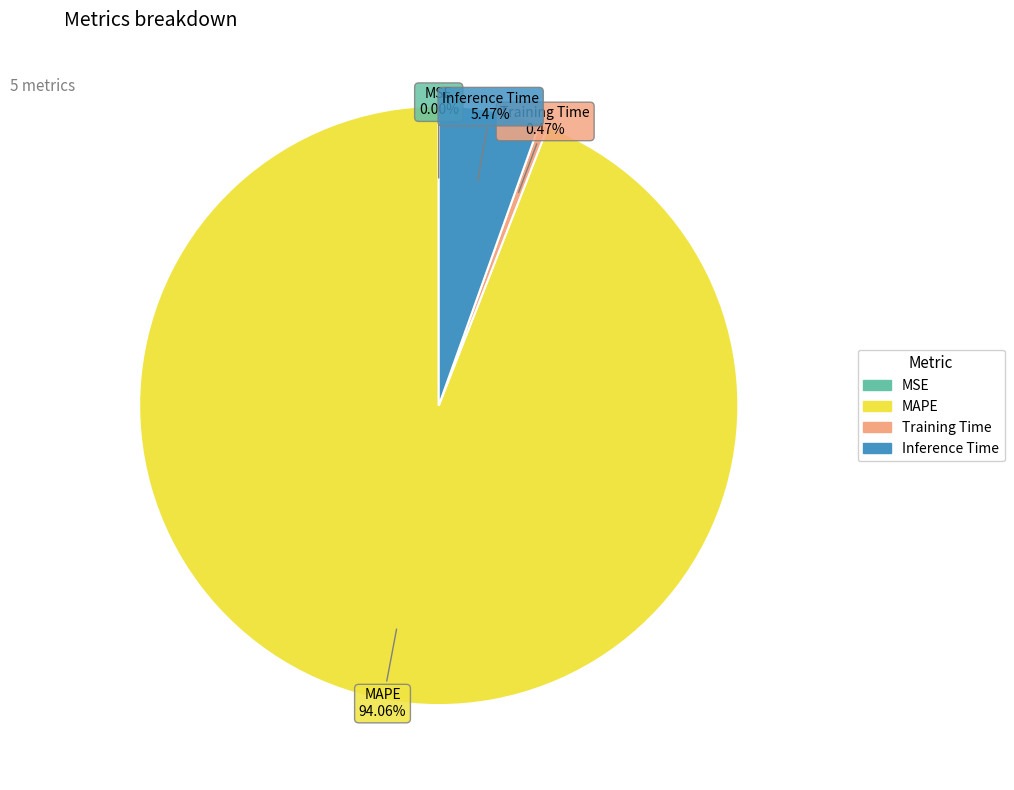

Does any single category account for the majority?

Yes